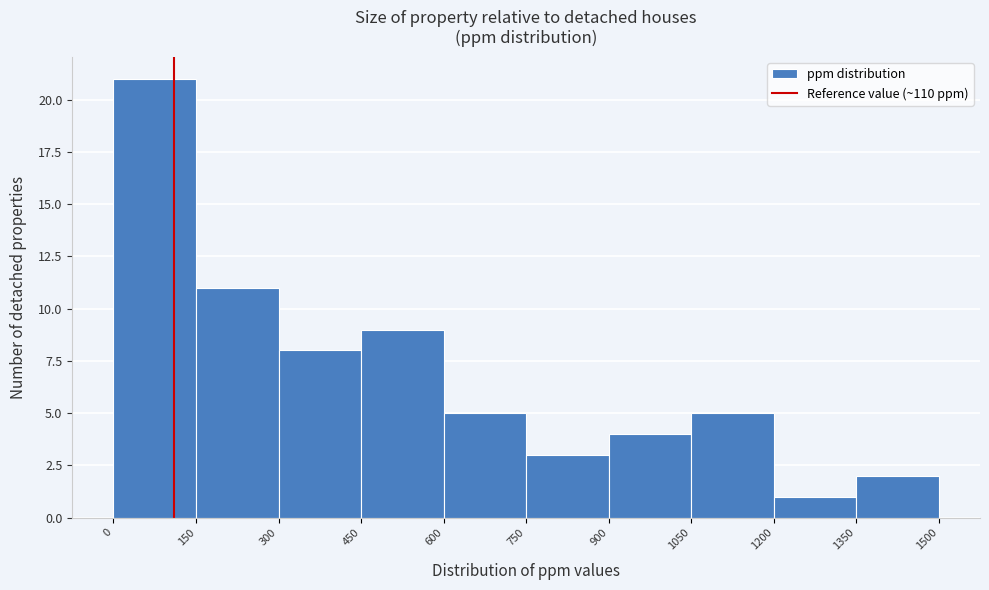

Which range on the x-axis has the tallest bar?

0 to 150